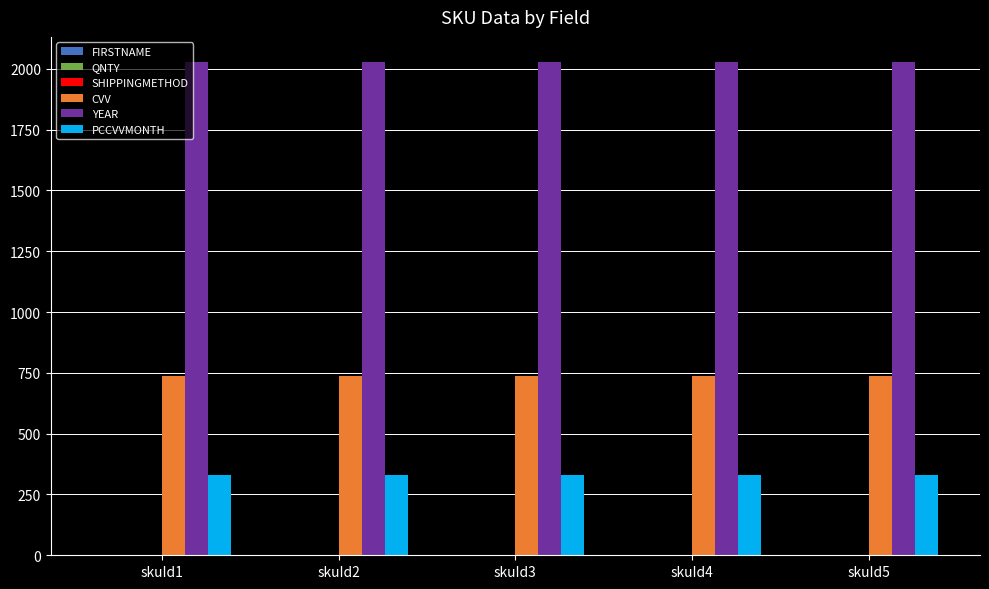

The value of YEAR at skuId3 is 3500. True or false?

False